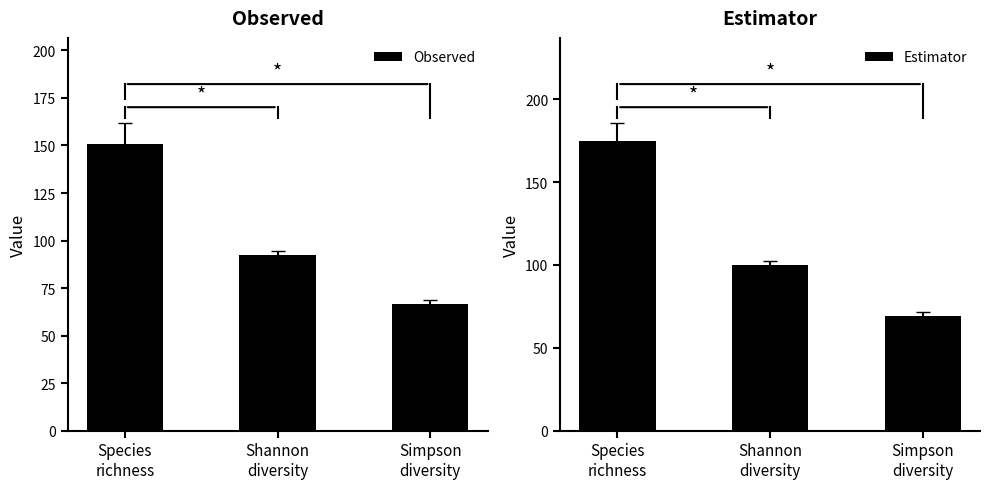

Is it true that Observed equals 31.0 at Shannon
diversity?

False